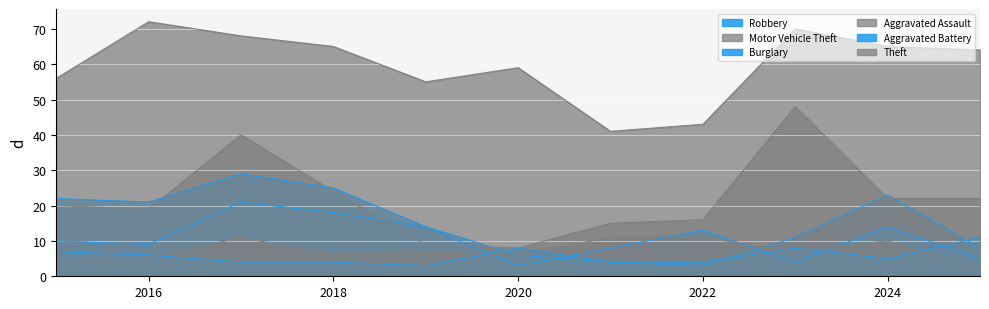

Between which two adjacent categories do Aggravated Assault and Aggravated Battery first intersect?

2016 and 2017